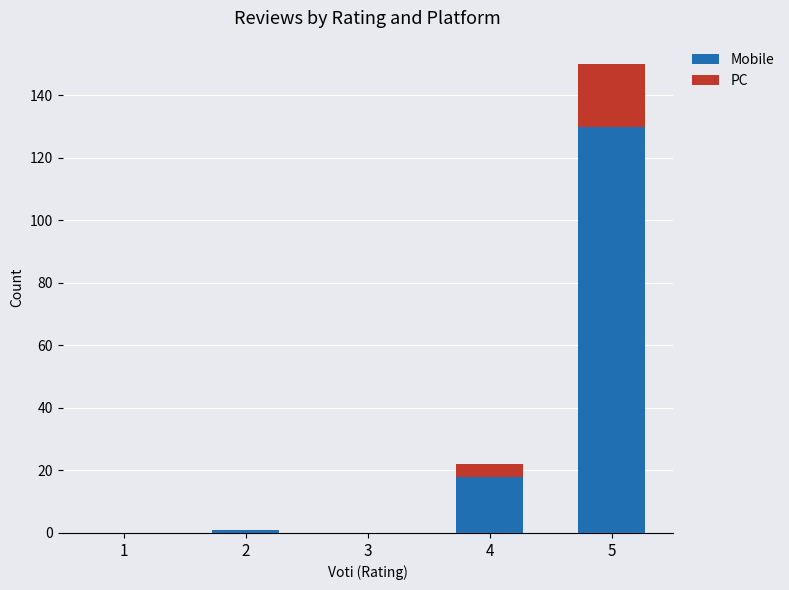

Are the bars horizontal?

No